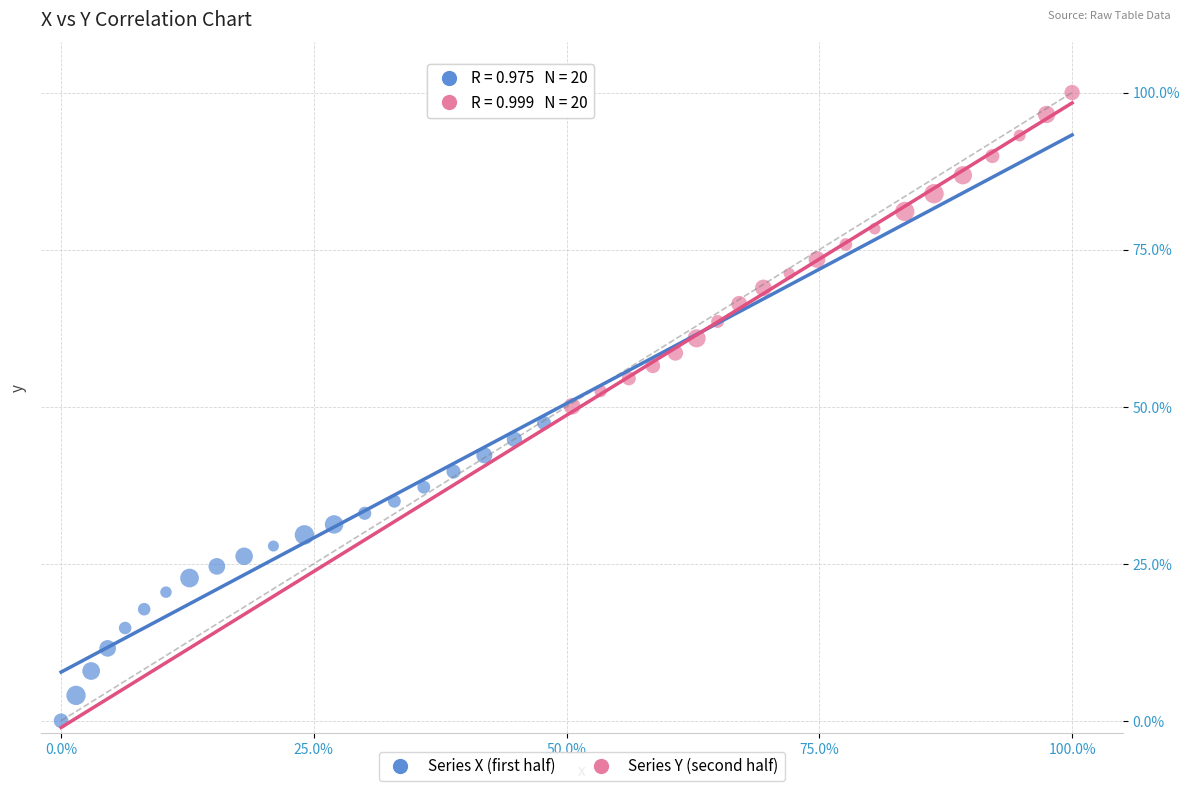

What are all the series names shown in the legend?

Series X (first half), Series Y (second half)